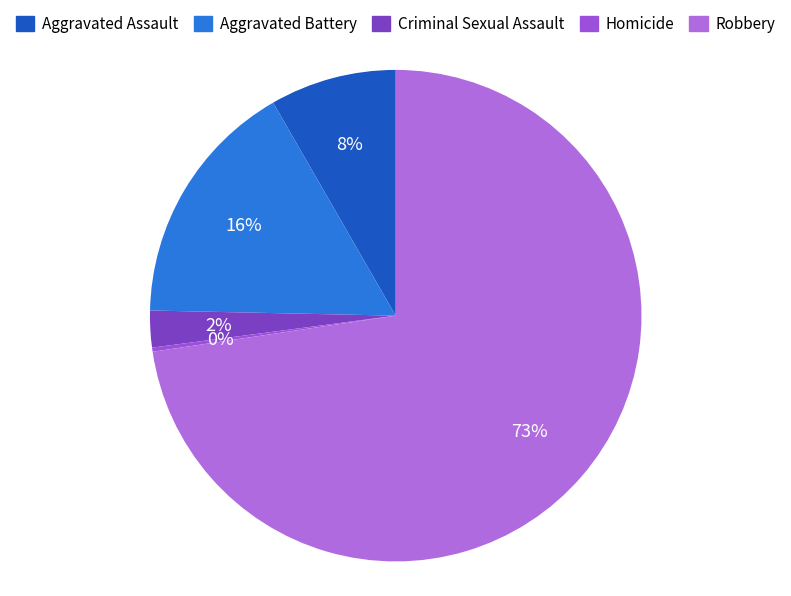

To the nearest percent, what is the combined percentage of Robbery and Aggravated Battery?

89%